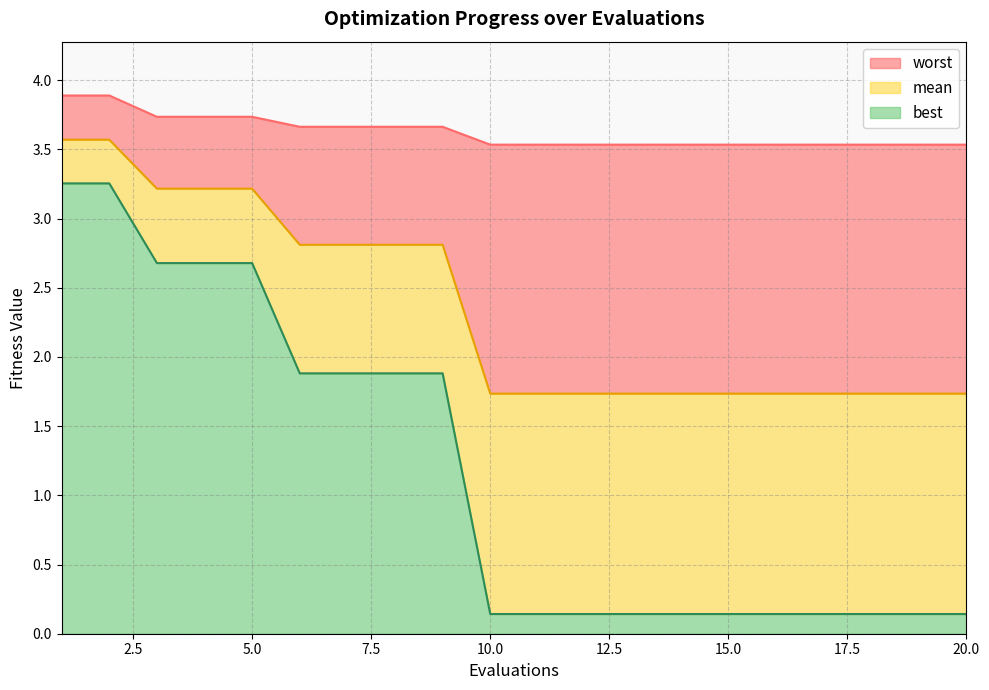

At which category is the sum across all series the highest?

1